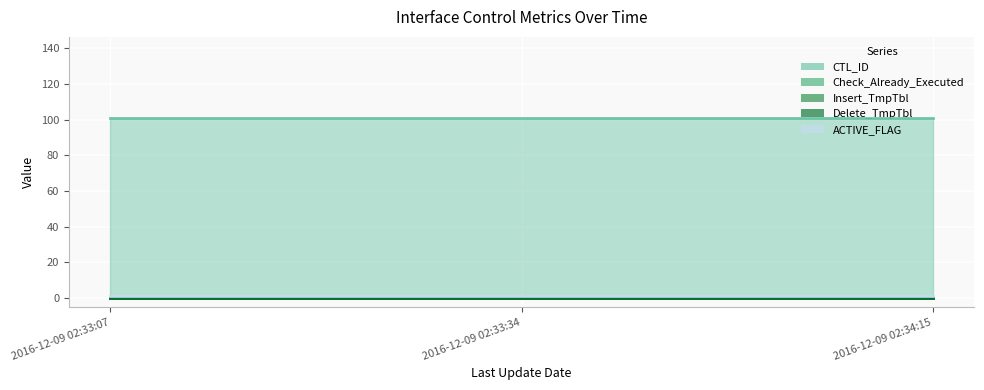

How many lines are shown in the chart?

5